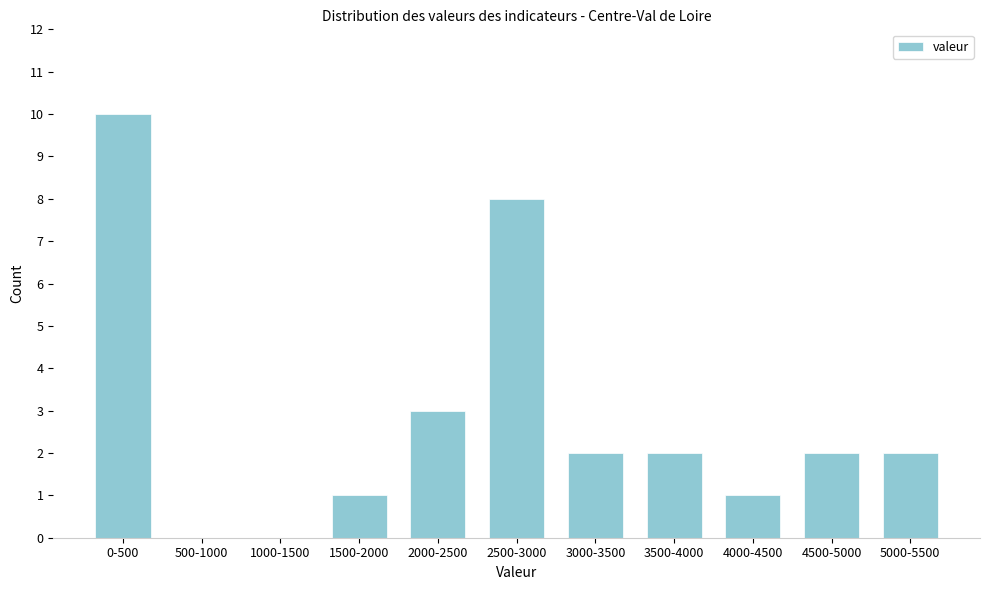

Reading left to right, transcribe all the data shown in this chart.

0-500=10	500-1000=0	1000-1500=0	1500-2000=1	2000-2500=3	2500-3000=8	3000-3500=2	3500-4000=2	4000-4500=1	4500-5000=2	5000-5500=2